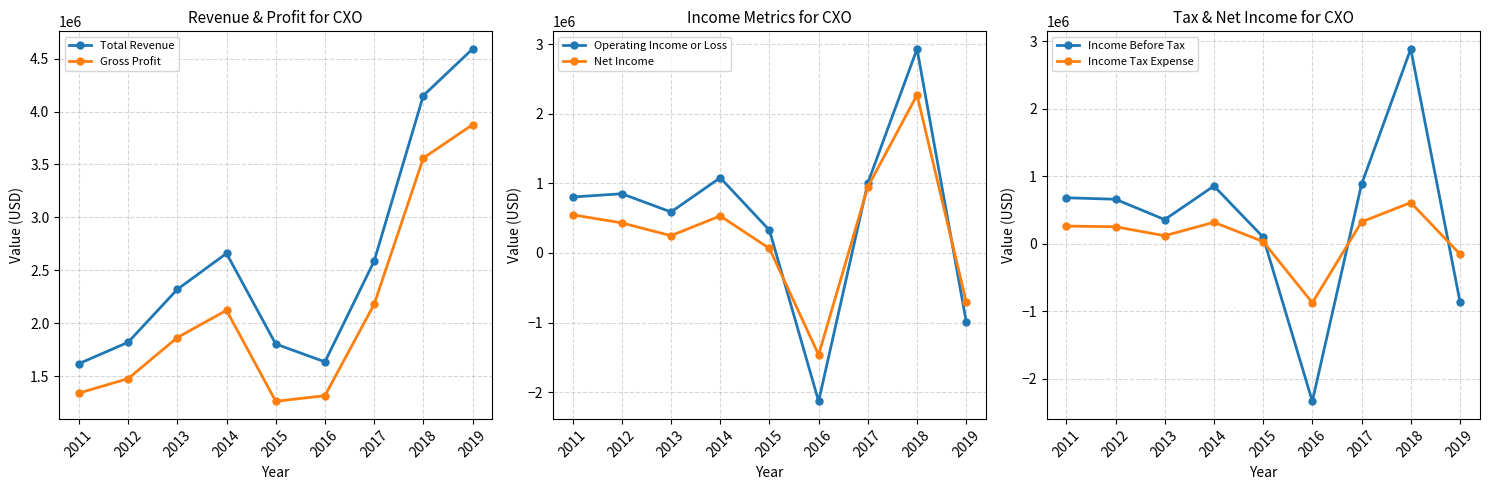

How many interior local valleys does the Operating Income or Loss series have?

2